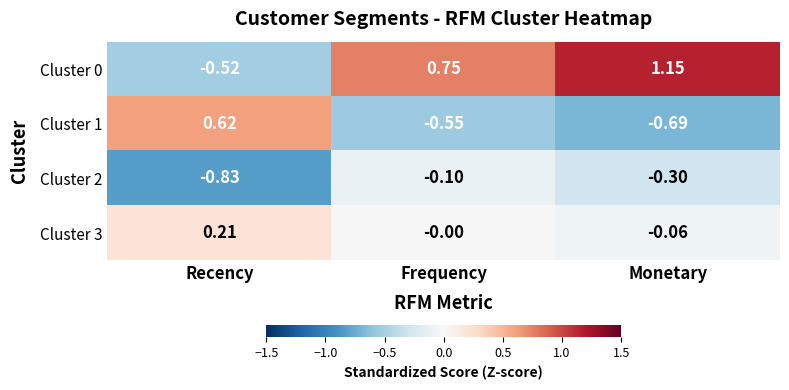

How many negative values does the Cluster 0 series have?

1